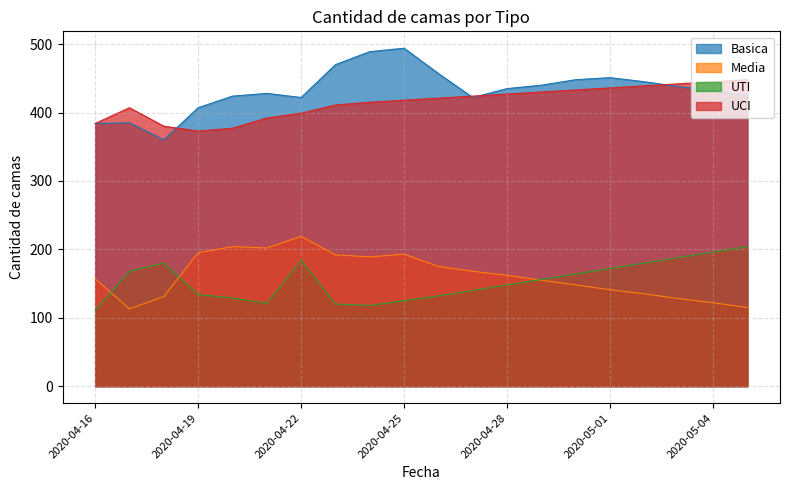

True or false: Media has a value of 141 at 2020-05-01.

True